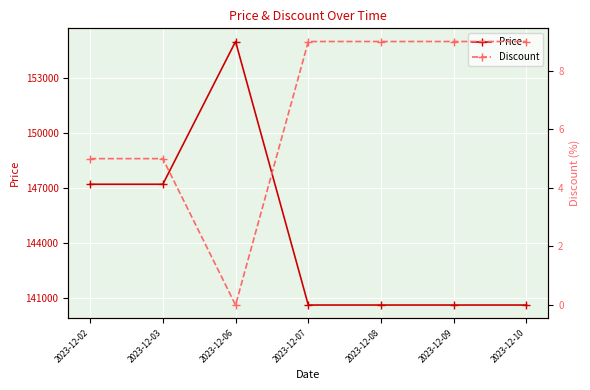

What is the sum of all Discount values?

46